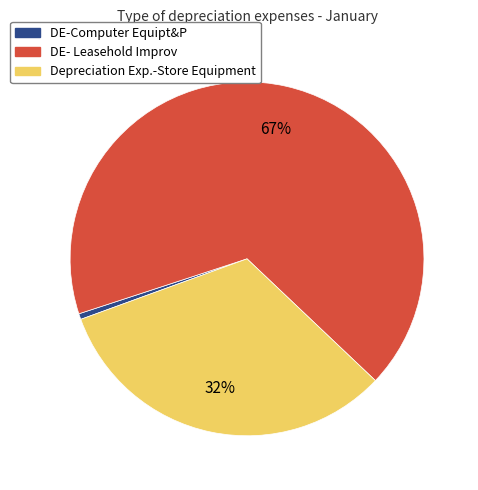

Combined, do Depreciation Exp.-Store Equipment and DE- Leasehold Improv account for over 50%?

Yes